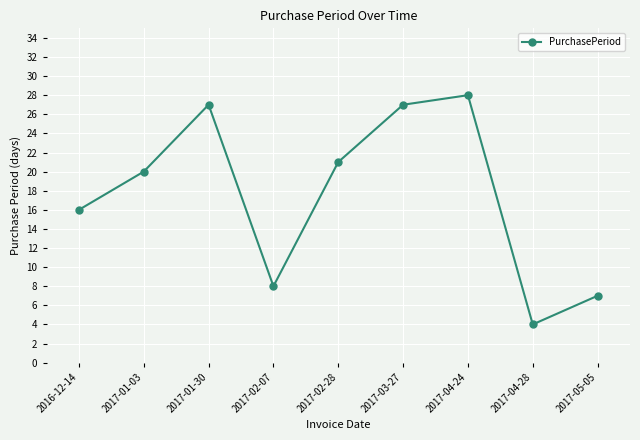

What value does the data have at 2017-03-27, to the nearest 10?

30